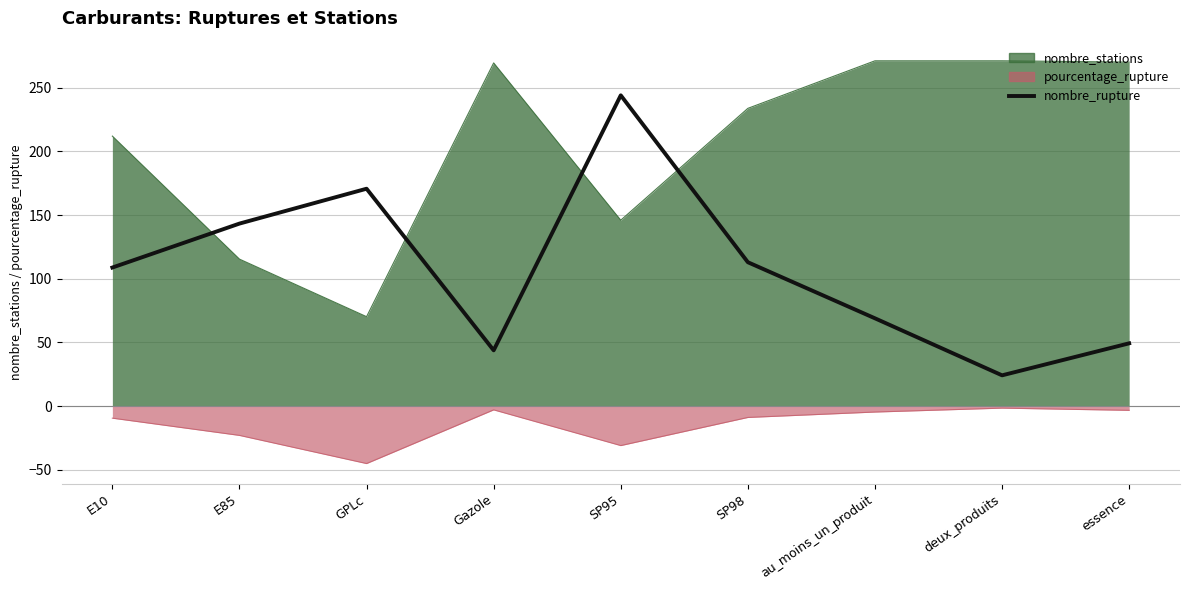

The chart shows a value of 108.8 at E10. True or false?

True